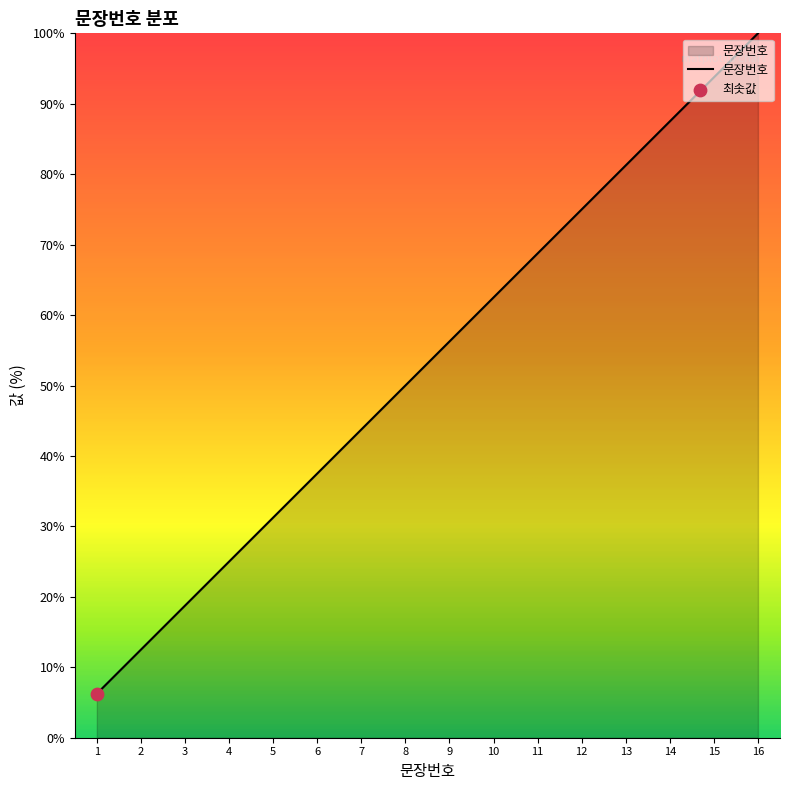

Between 5 and 10, which is larger?

10